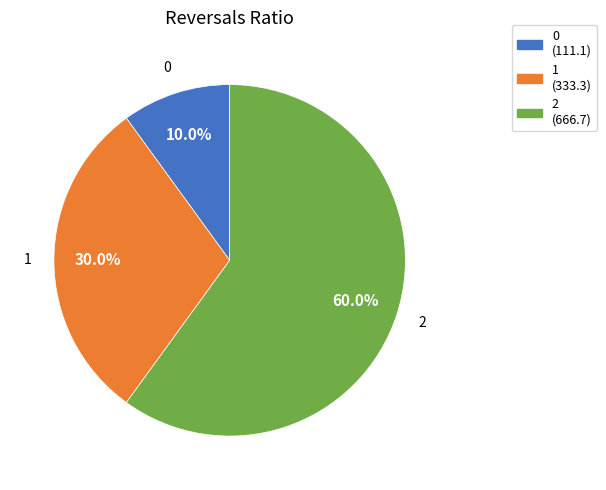

To the nearest percent, what percentage of the pie is 2?

60%